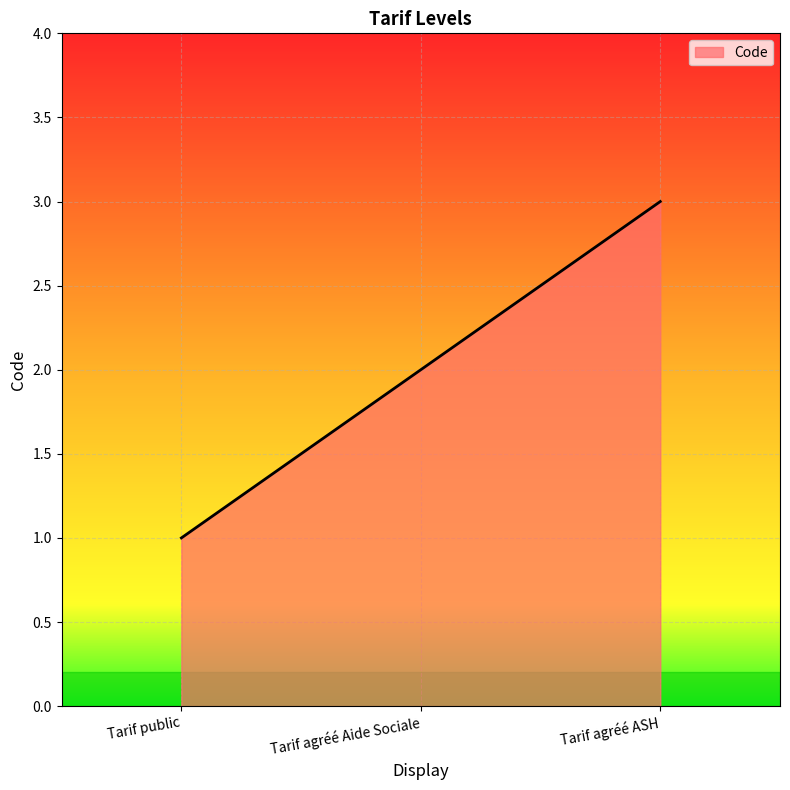

What is the maximum value shown in the chart?

3